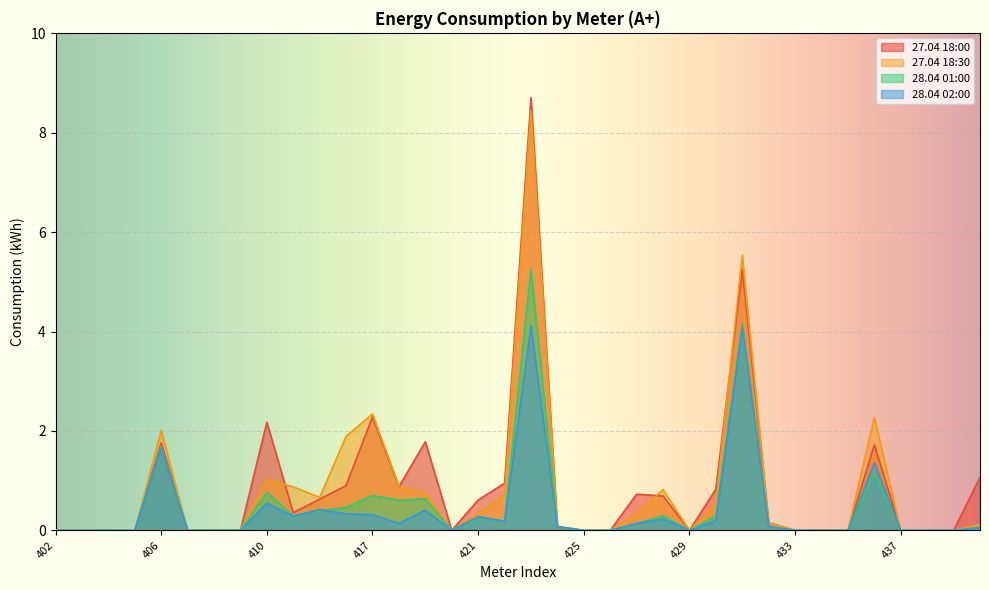

Which has a higher value, 437 or 428?

428